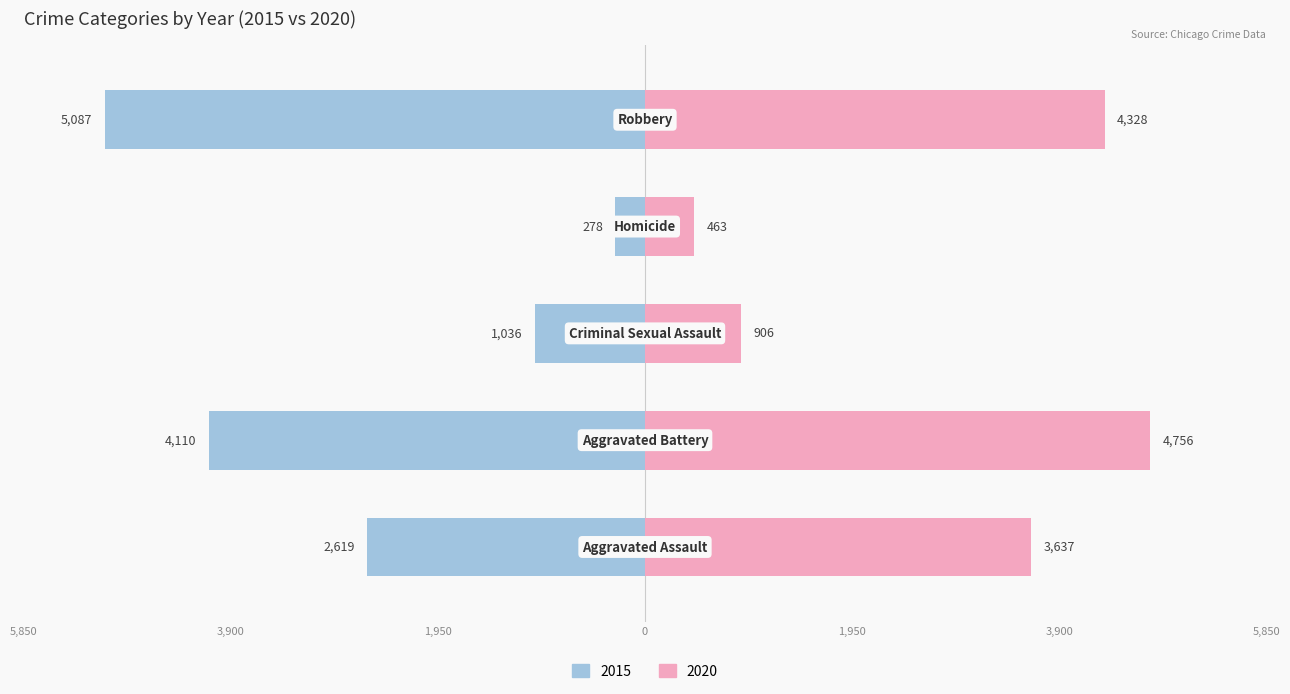

Where is 2015 nearest to the value 2682?

Aggravated Assault